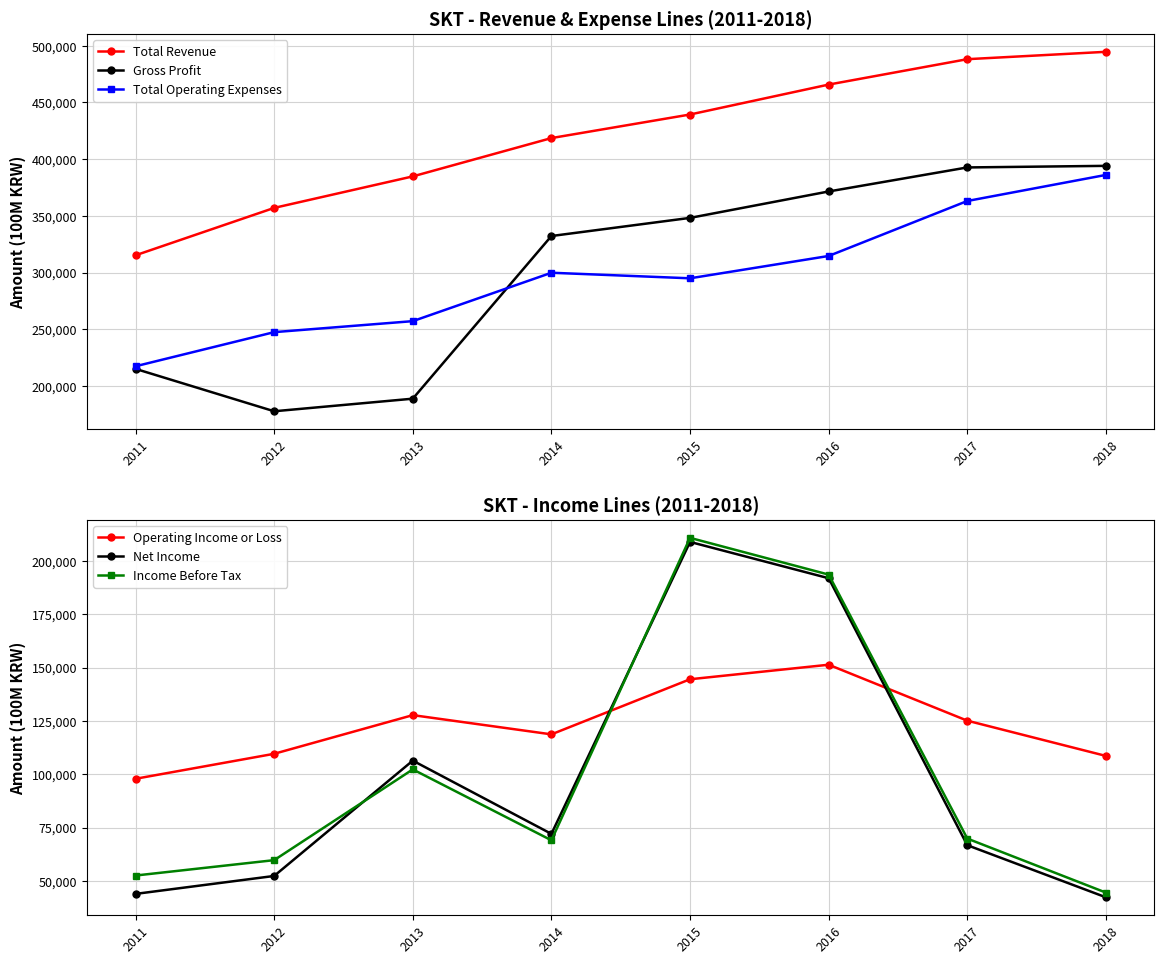

Which series has the largest range (max minus min)?

Gross Profit